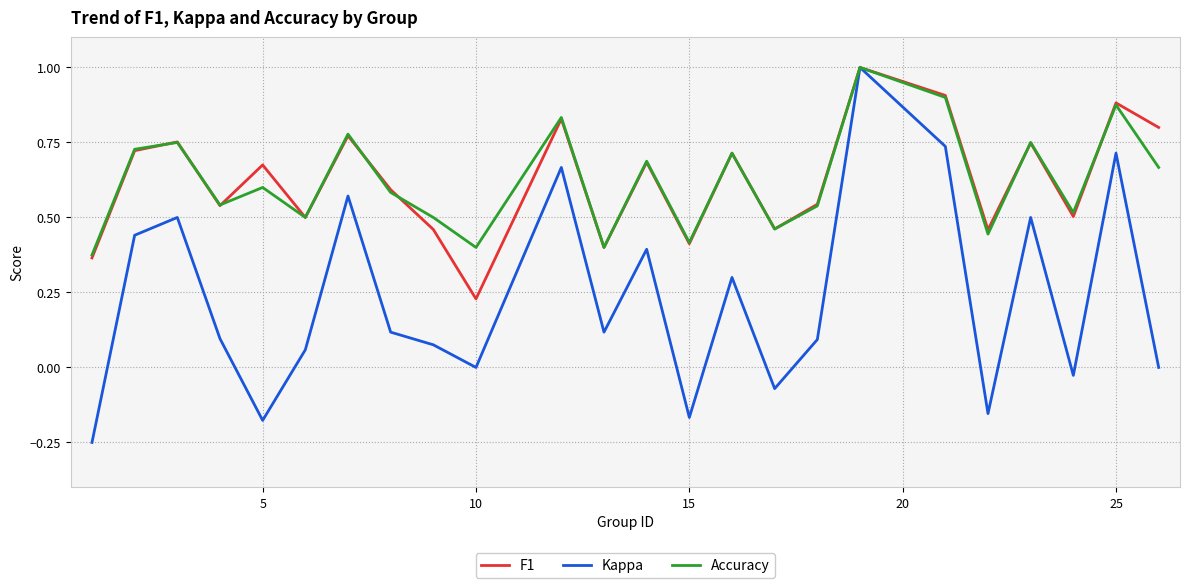

Which series has the largest range (max minus min)?

Kappa